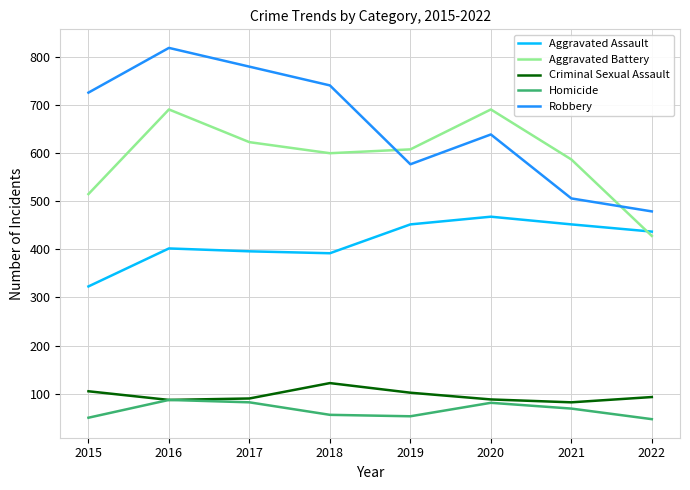

What is the spread (max minus min) of values at 2020?

610